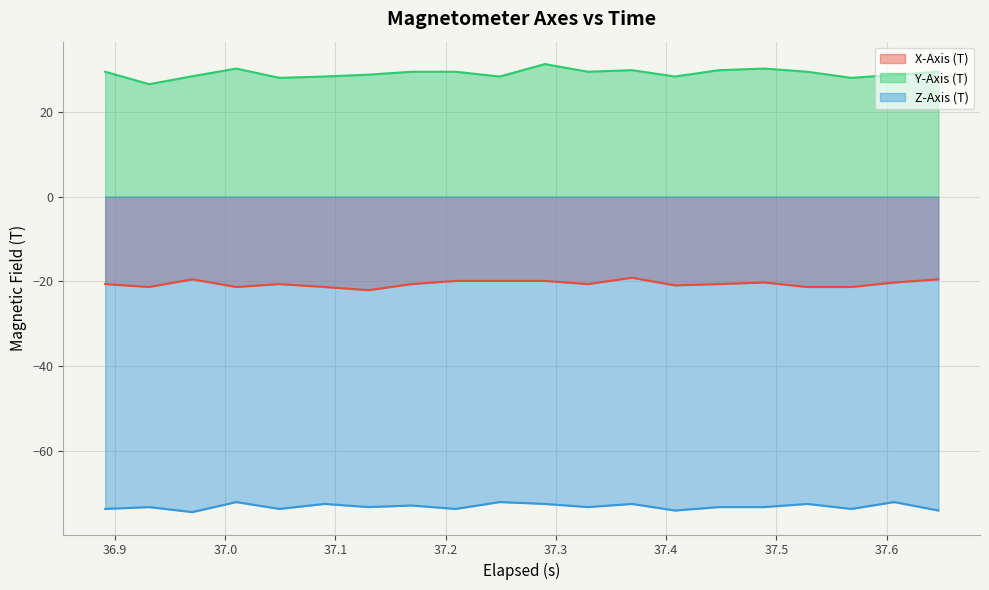

Rank the series by their average value, from highest to lowest.

Y-Axis (T), X-Axis (T), Z-Axis (T)